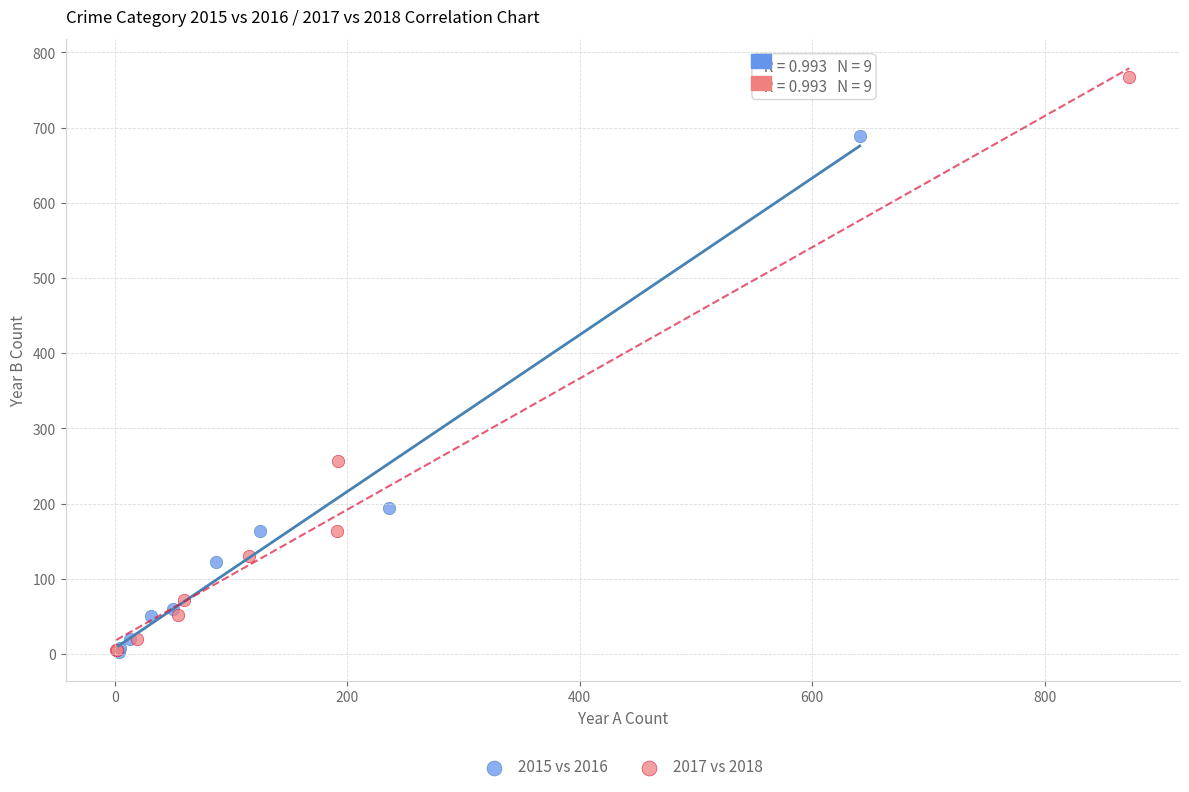

Which series contains the highest Y value?

2017 vs 2018